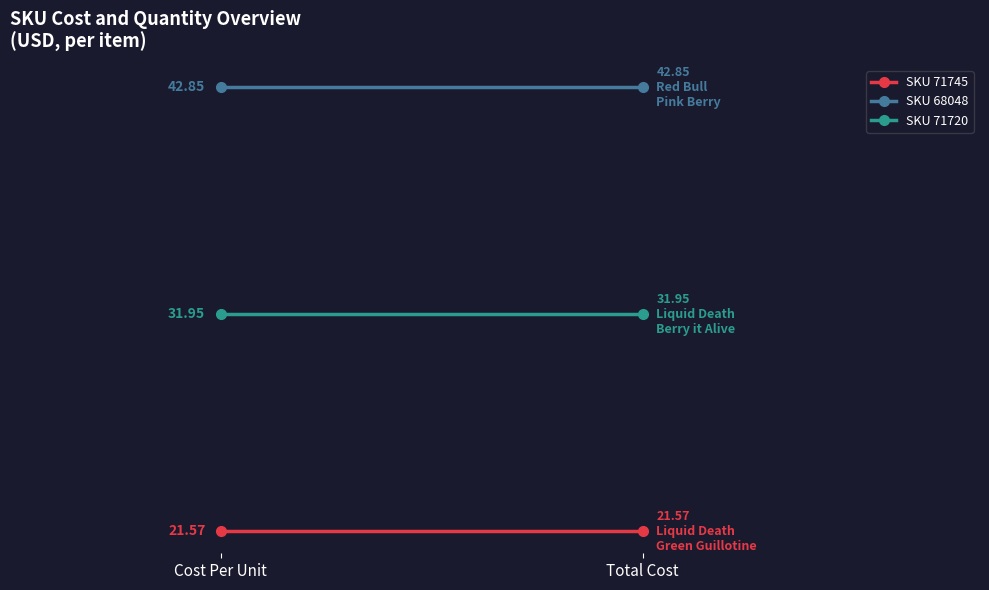

What is the total value across all series at Total Cost?

96.4